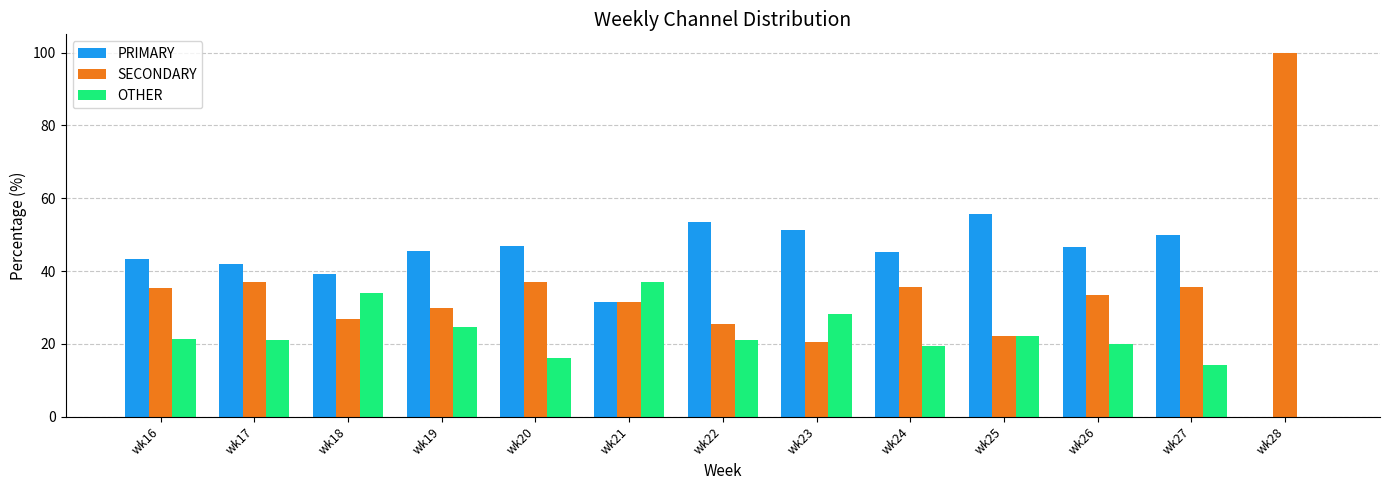

Is the value of OTHER at wk22 greater than the value of PRIMARY at wk21?

No